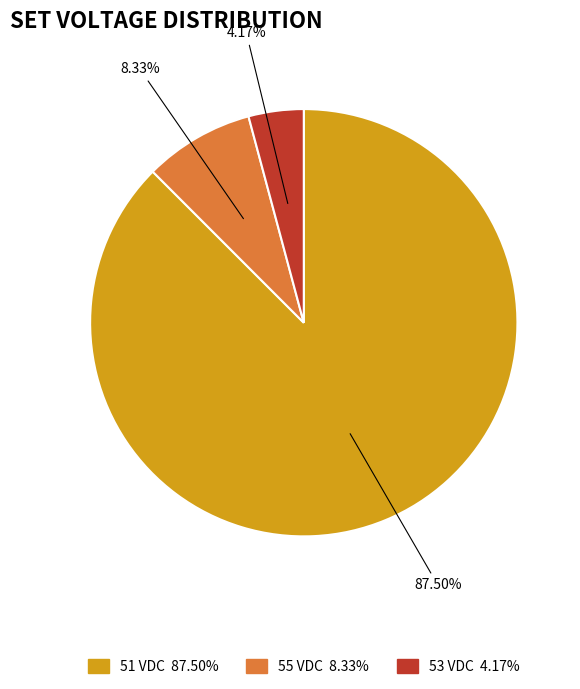

Is there any slice that represents more than half of the pie?

Yes